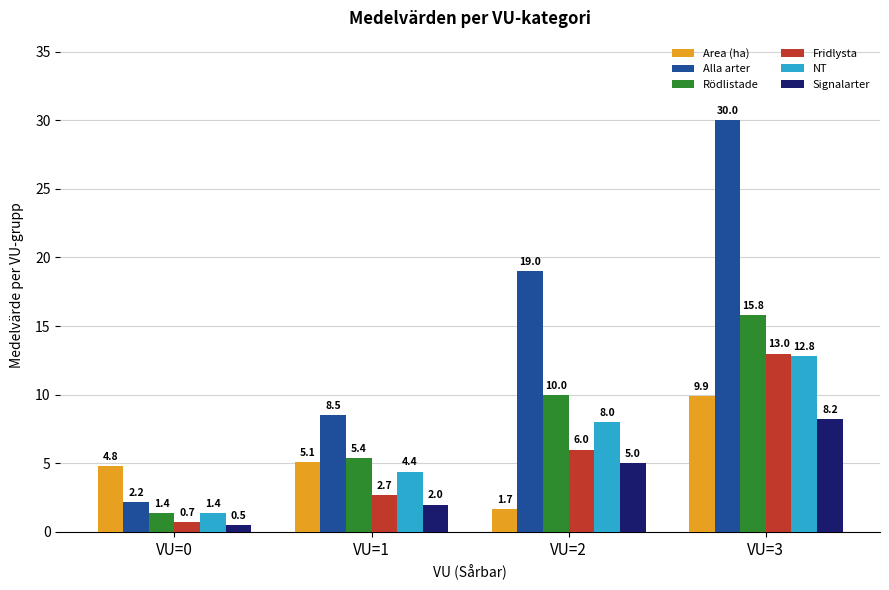

Rank the series at VU=3 from highest to lowest value.

Alla arter, Rödlistade, Fridlysta, NT, Area (ha), Signalarter